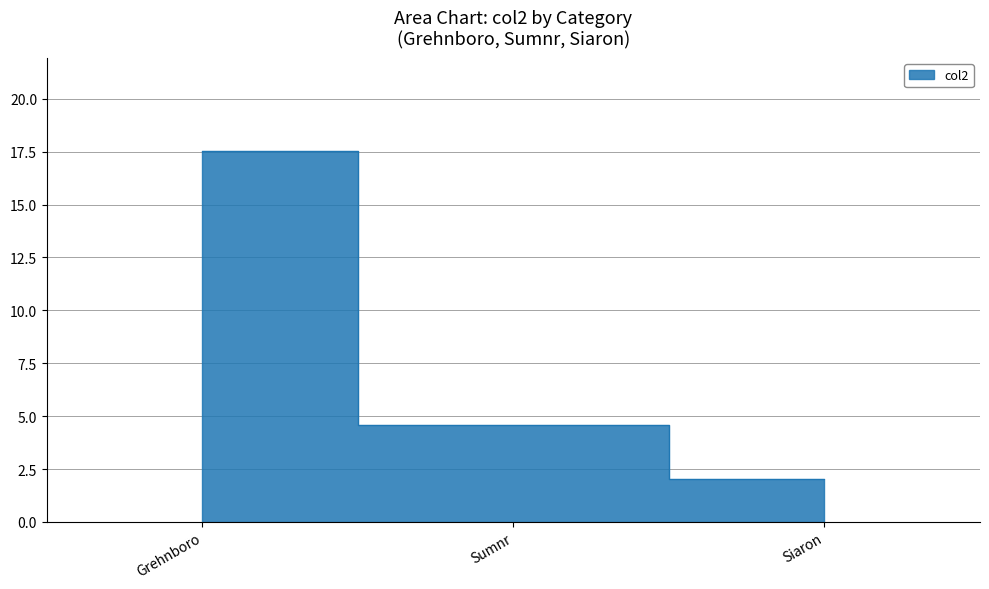

What is the label of the 1st point from the left?

Grehnboro